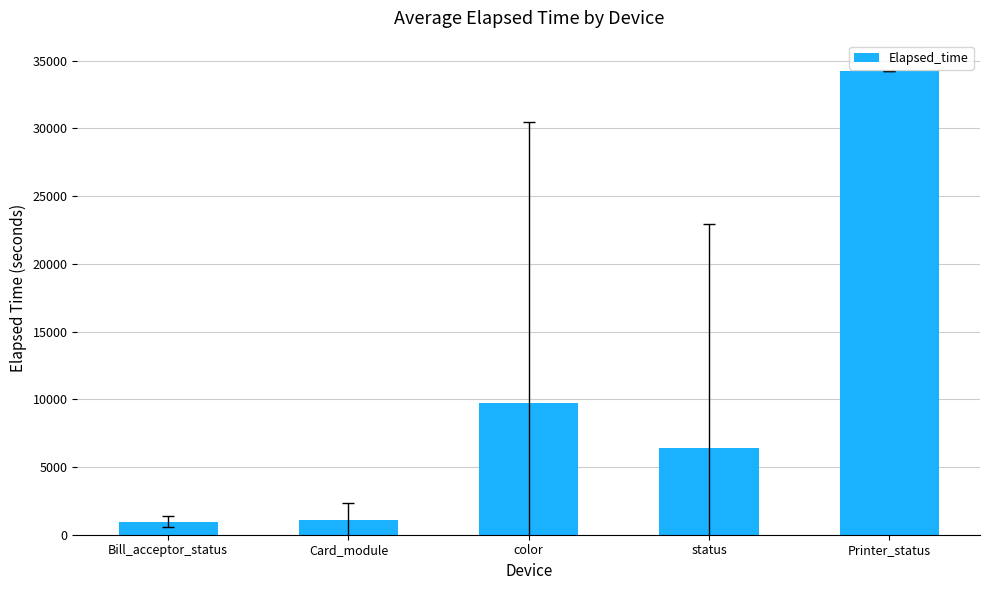

What is the greatest value displayed?

34207.0